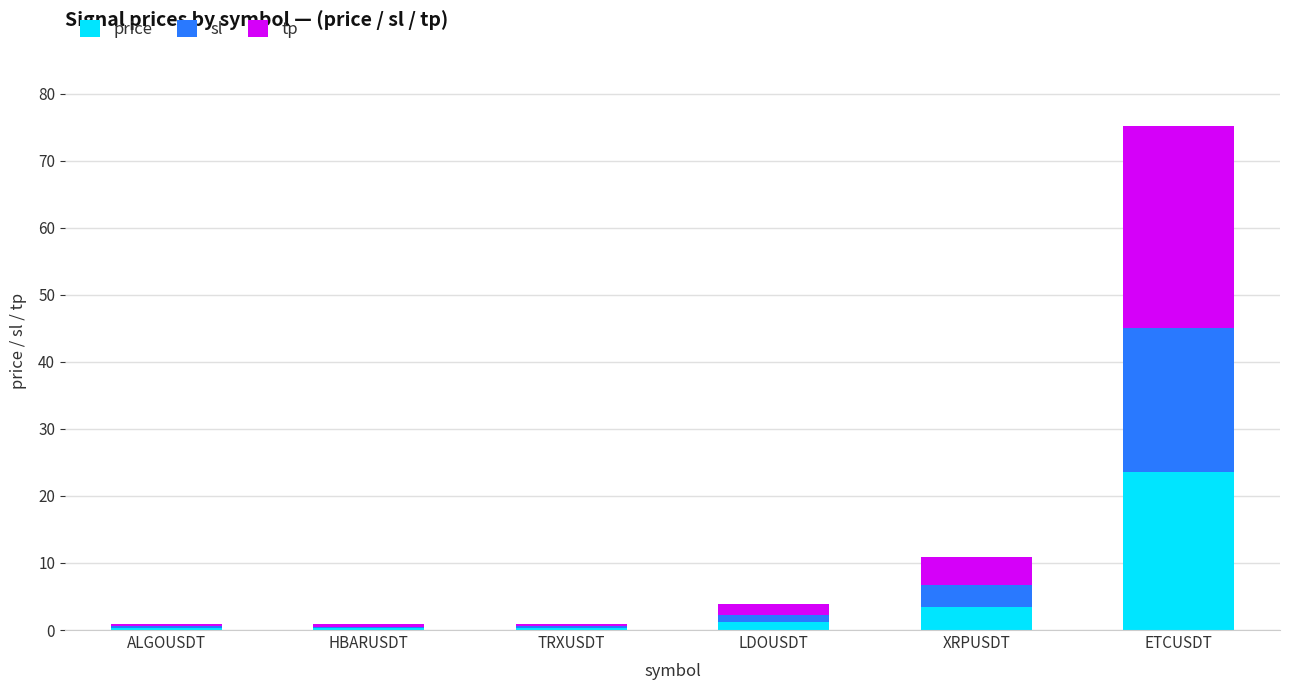

Reading left to right, what are the values for price?

ALGOUSDT=0.3	HBARUSDT=0.3	TRXUSDT=0.3	LDOUSDT=1.2	XRPUSDT=3.5	ETCUSDT=23.6